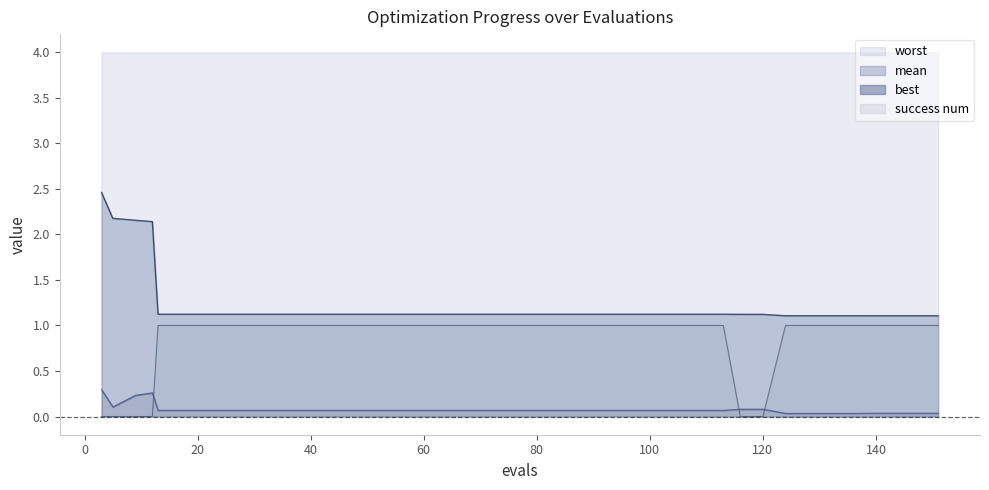

True or false: best has more than 0 interior local peaks.

True